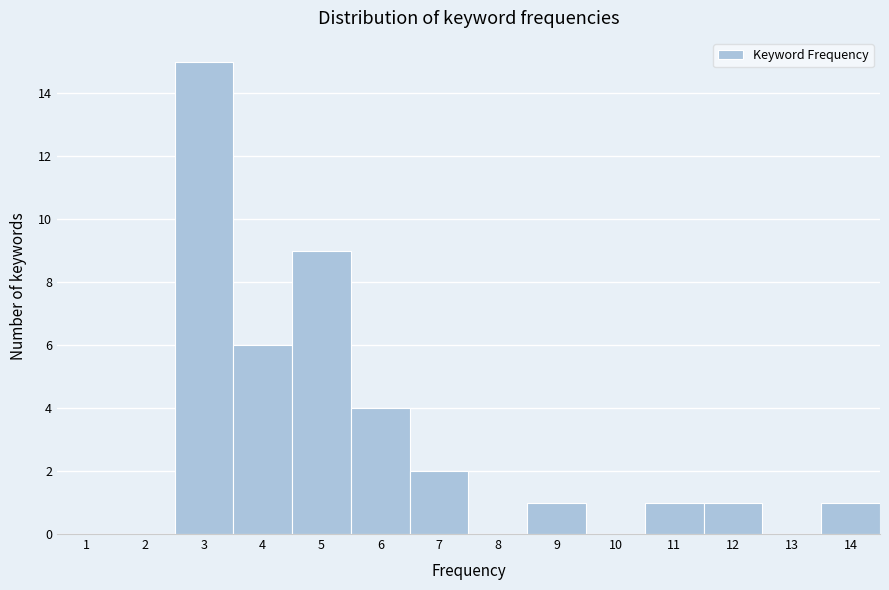

Reading left to right, list all the values displayed in this chart.

1=0	2=0	3=15	4=6	5=9	6=4	7=2	8=0	9=1	10=0	11=1	12=1	13=0	14=1